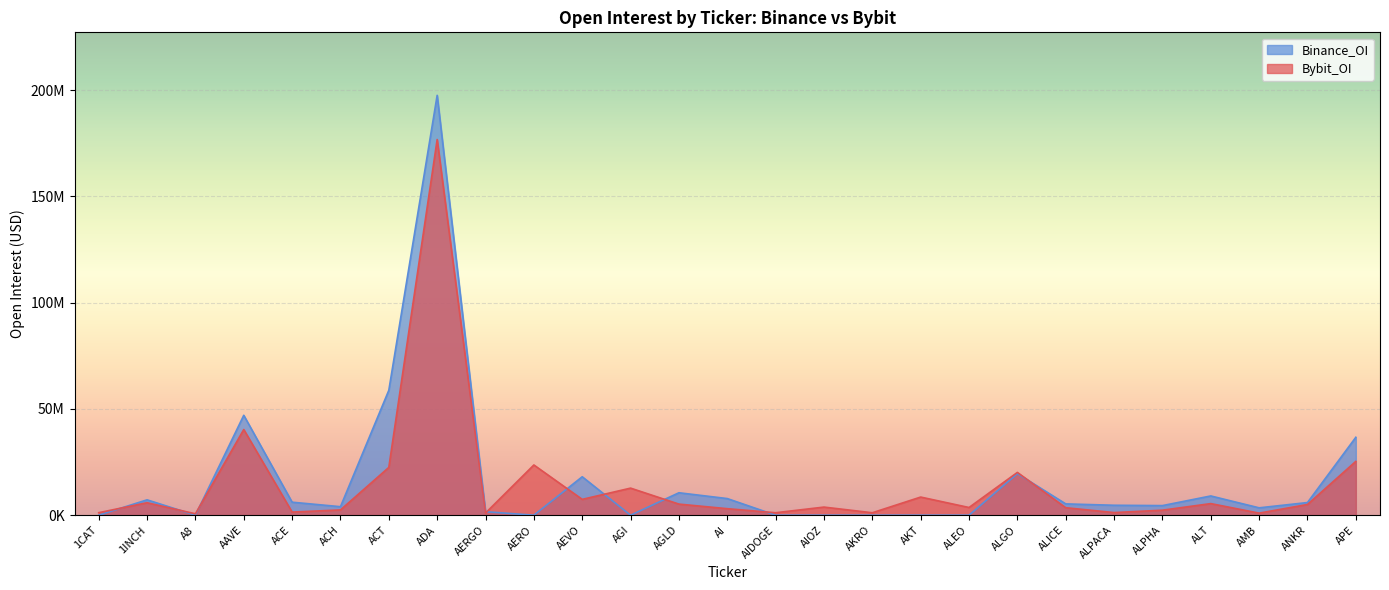

The value of Binance_OI at AAVE is 47011836. True or false?

True